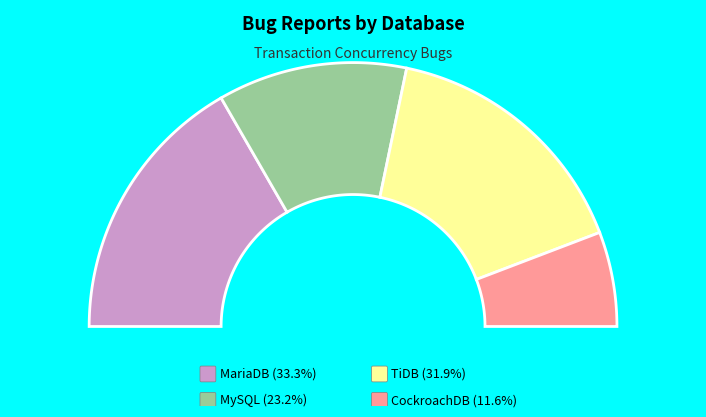

Approximately how many times larger is the value at TiDB compared to MySQL?

1.4